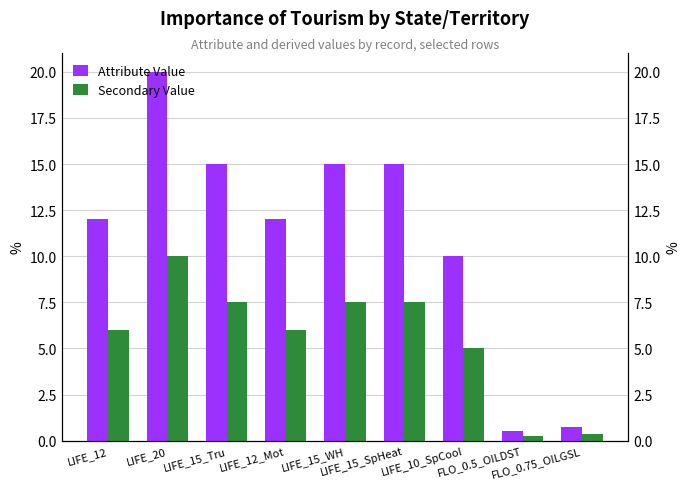

Reading left to right, transcribe all the data shown in this chart.

Attribute Value: LIFE_12=12.0	LIFE_20=20.0	LIFE_15_Tru=15.0	LIFE_12_Mot=12.0	LIFE_15_WH=15.0	LIFE_15_SpHeat=15.0	LIFE_10_SpCool=10.0	FLO_0.5_OILDST=0.5	FLO_0.75_OILGSL=0.8
Secondary Value: LIFE_12=6.0	LIFE_20=10.0	LIFE_15_Tru=7.5	LIFE_12_Mot=6.0	LIFE_15_WH=7.5	LIFE_15_SpHeat=7.5	LIFE_10_SpCool=5.0	FLO_0.5_OILDST=0.2	FLO_0.75_OILGSL=0.4